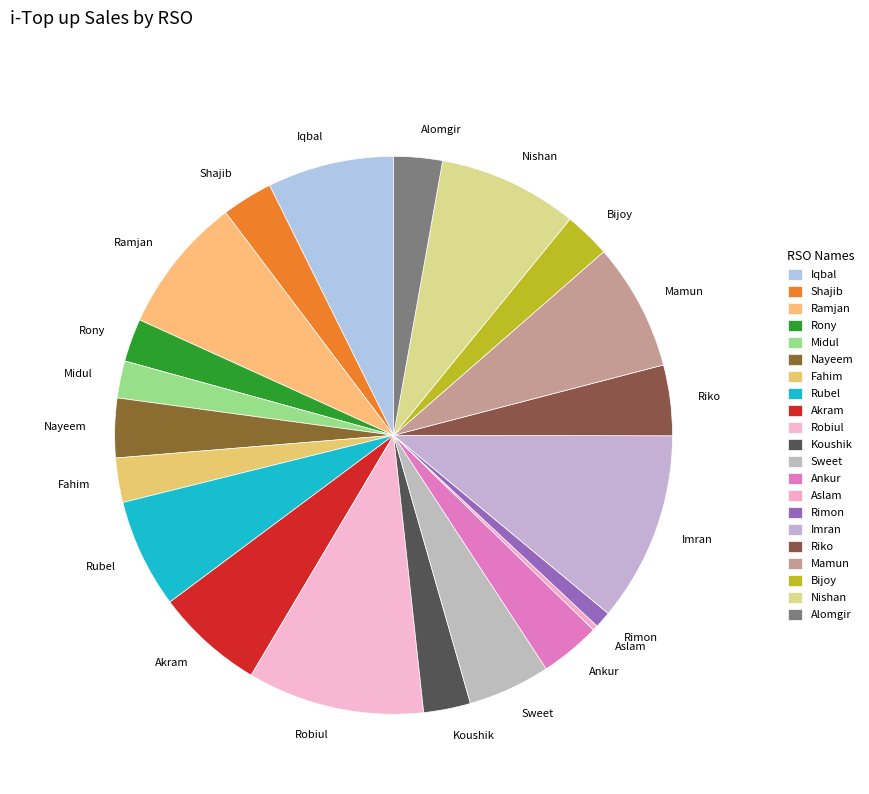

Which category has the smallest portion of the pie?

Aslam